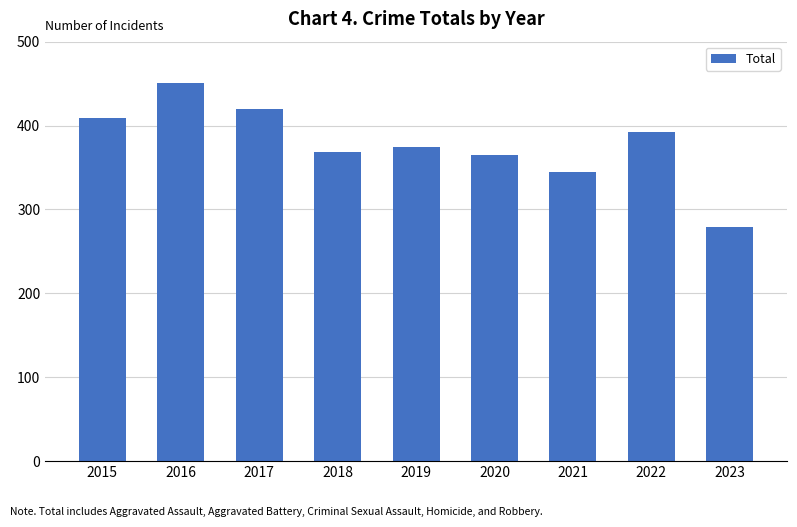

Which label corresponds to the smallest value in the chart?

2023